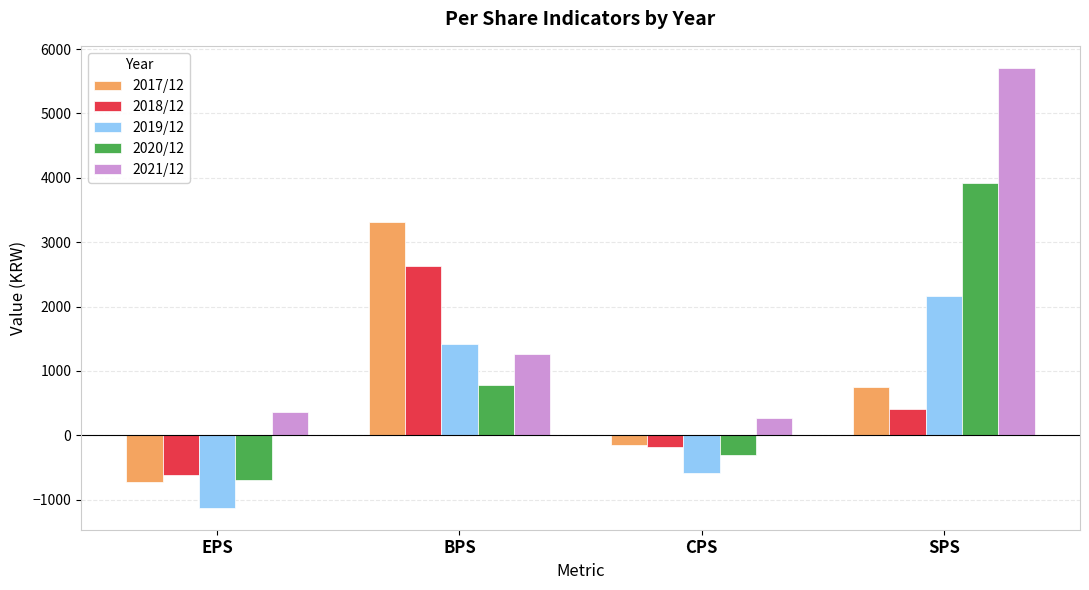

Are the bars grouped side by side (vs. stacked)?

Yes